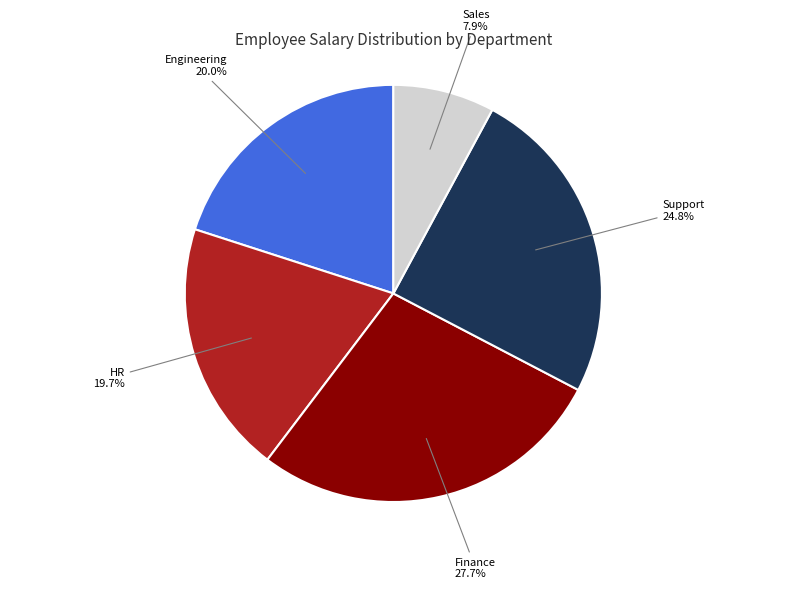

What percentage is NOT represented by Support?

75.2%